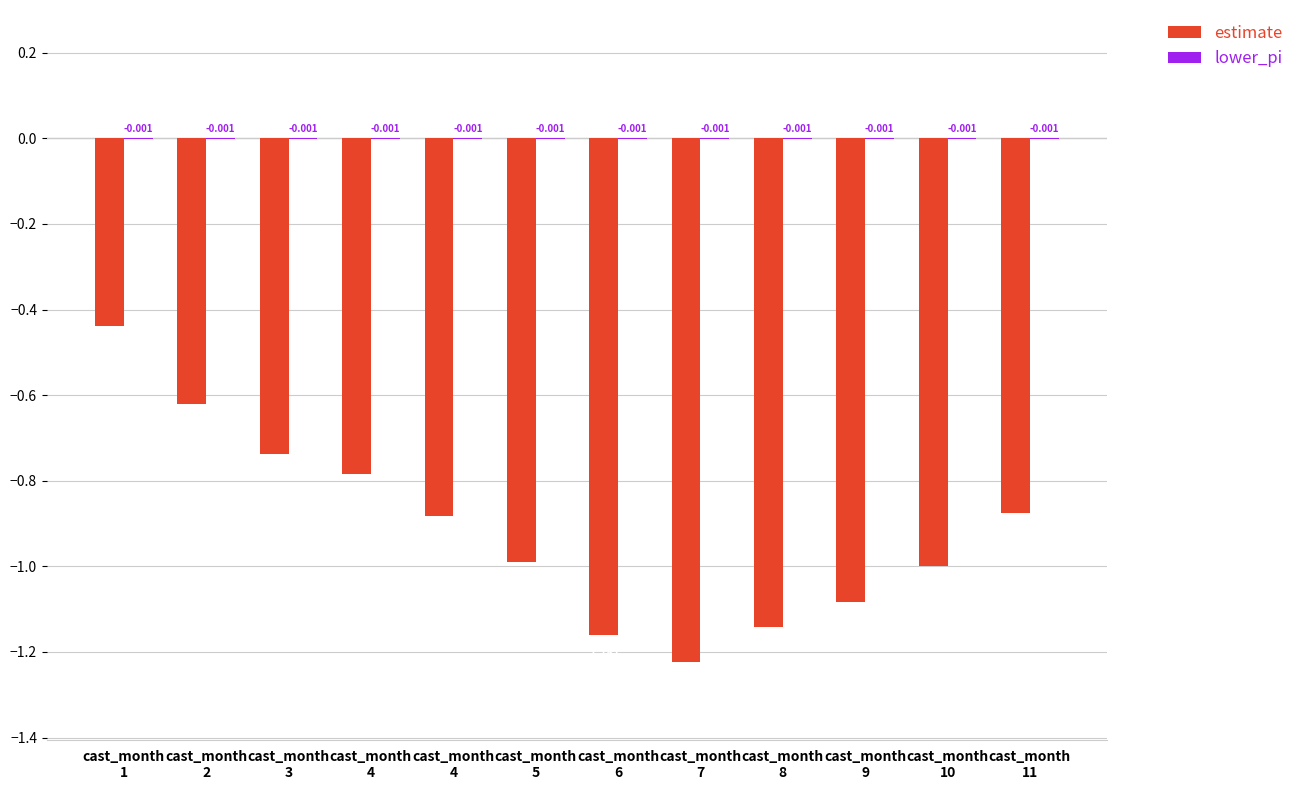

Which series has the largest total across all categories?

lower_pi